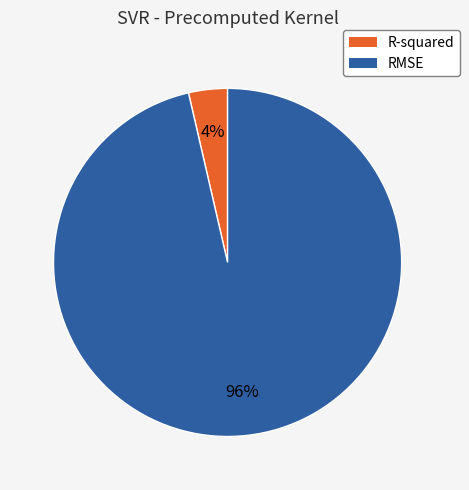

Which has a higher value, R-squared or RMSE?

RMSE